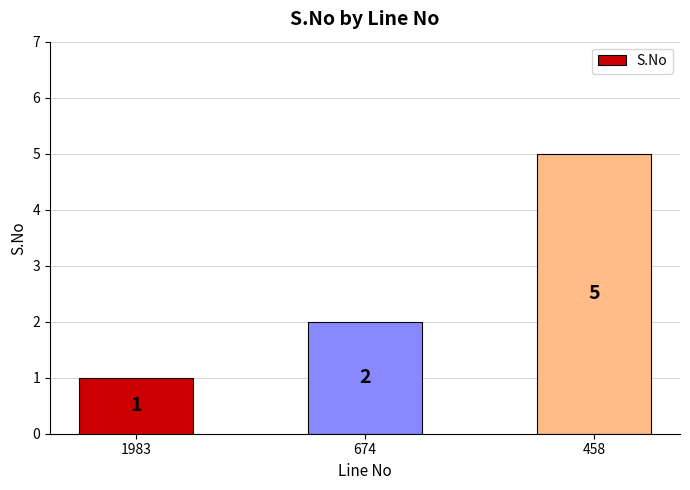

What is the ratio of the value at 1983 to the value at 674?

0.5